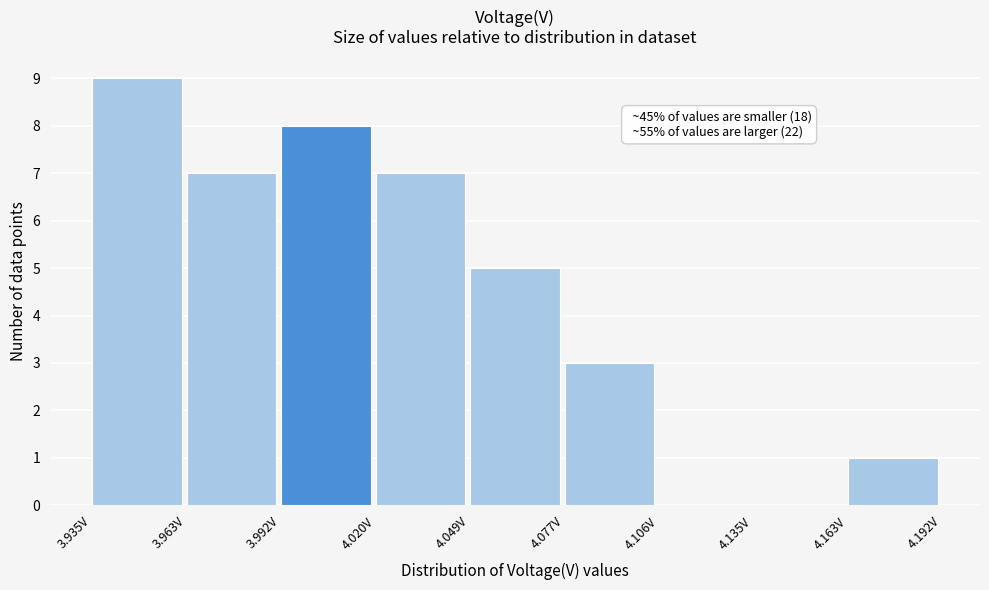

Which range on the x-axis has the tallest bar?

3.935 to 3.965